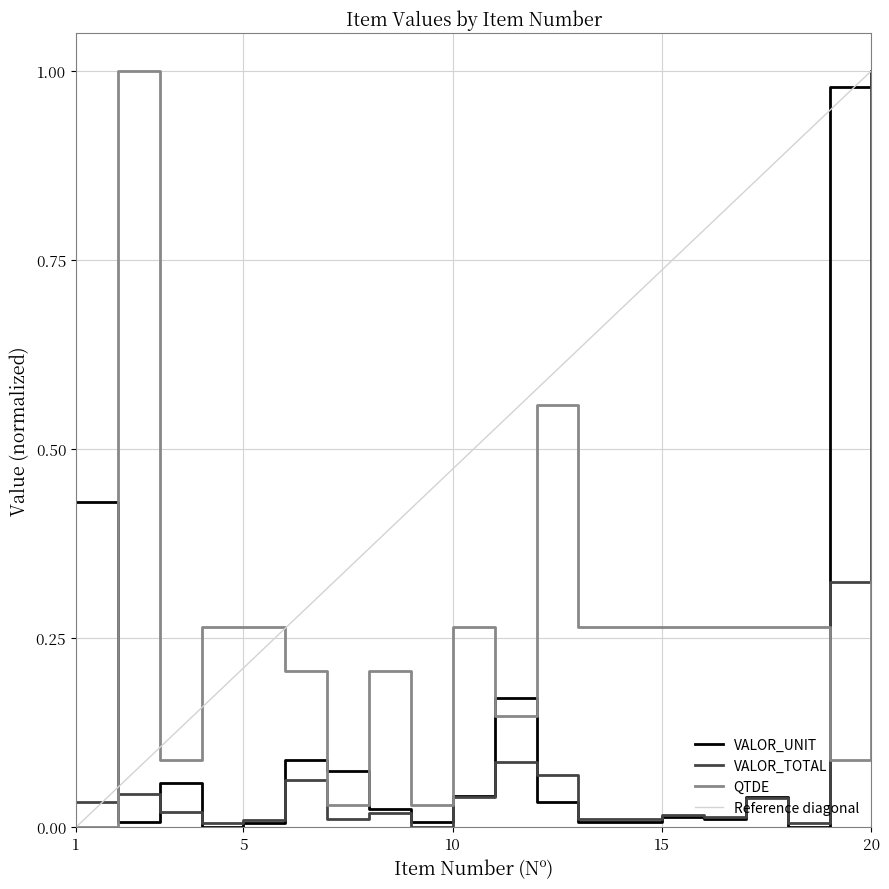

Reading left to right, extract all data points from this chart.

VALOR_UNIT: 1=0.4	2=0.0	3=0.1	4=0.0	5=0.0	6=0.1	7=0.1	8=0.0	9=0.0	10=0.0	11=0.2	12=0.0	13=0.0	14=0.0	15=0.0	16=0.0	17=0.0	18=0.0	19=1.0	20=1.0
VALOR_TOTAL: 1=0.0	2=0.0	3=0.0	4=0.0	5=0.0	6=0.1	7=0.0	8=0.0	9=0.0	10=0.0	11=0.1	12=0.1	13=0.0	14=0.0	15=0.0	16=0.0	17=0.0	18=0.0	19=0.3	20=1.0
QTDE: 1=0.0	2=1.0	3=0.1	4=0.3	5=0.3	6=0.2	7=0.0	8=0.2	9=0.0	10=0.3	11=0.1	12=0.6	13=0.3	14=0.3	15=0.3	16=0.3	17=0.3	18=0.3	19=0.1	20=0.3